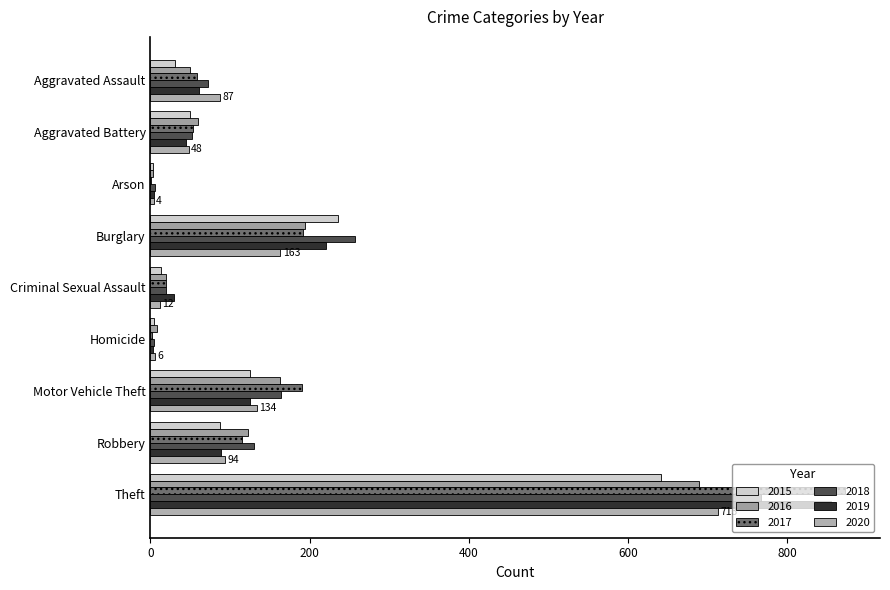

Count the number of categories in the chart.

9